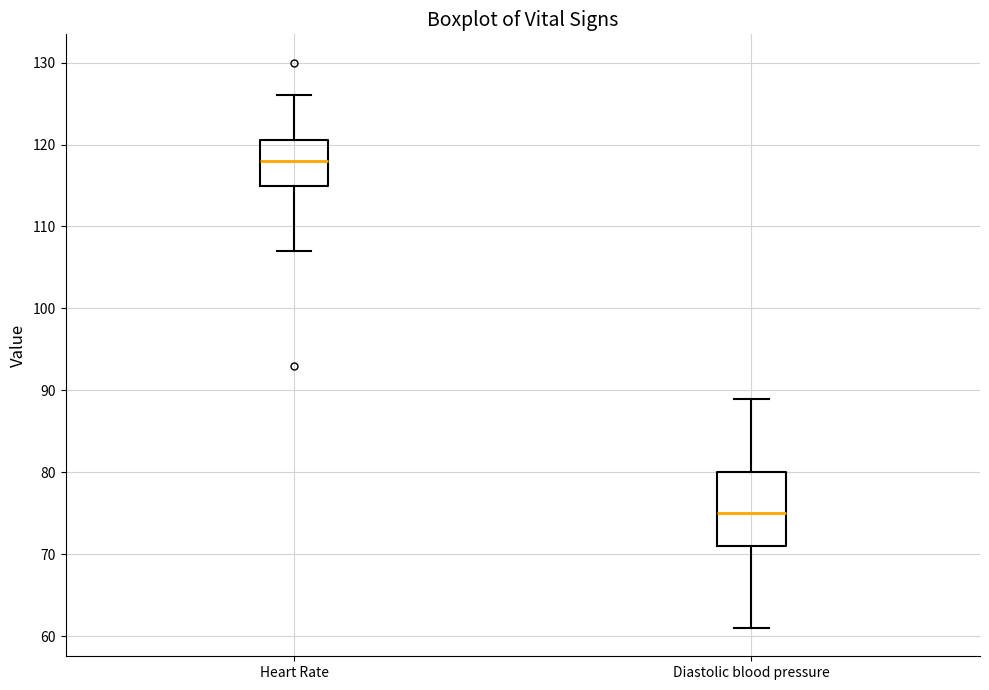

Reading left to right, transcribe this box plot: for each box, give where its median line is, the range the box spans, and where its two whiskers end, as read against the y-axis. The values are not printed on the chart, so give them approximately, as read against the axis.

Heart Rate: median 118, box 115 to 121, whiskers 107 to 126
Diastolic blood pressure: median 75, box 71 to 80, whiskers 61 to 89